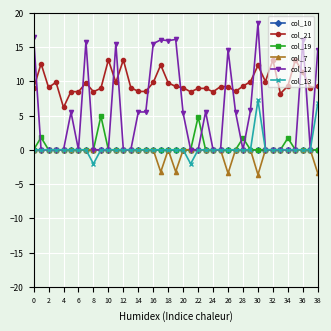

What are all the series names shown in the legend?

col_10, col_21, col_19, col_7, col_12, col_13